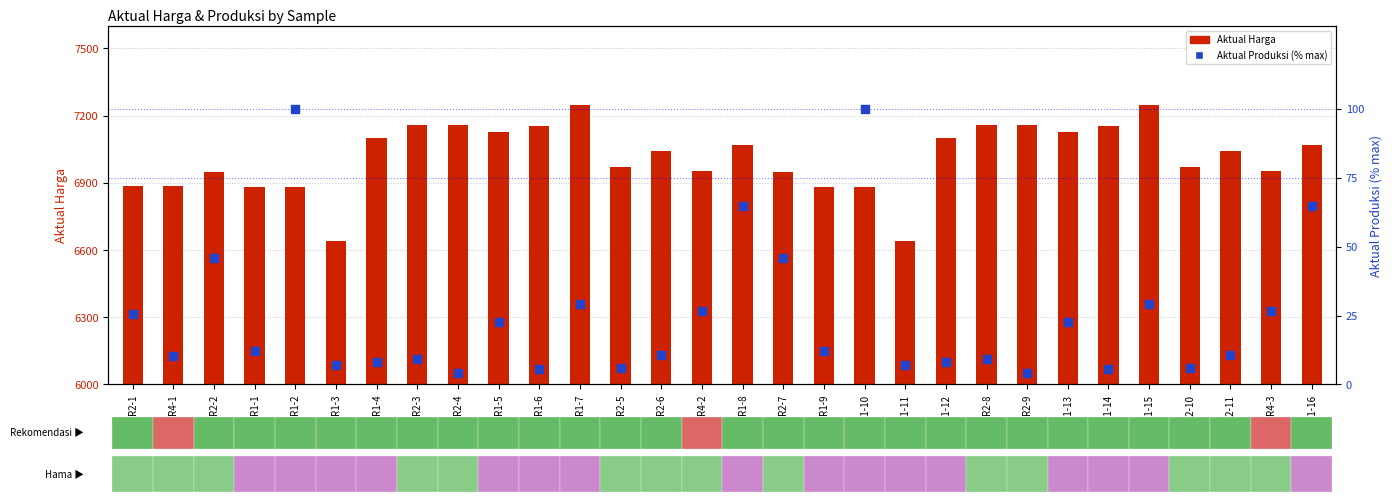

Which series has the largest Y range (max minus min)?

Aktual Harga